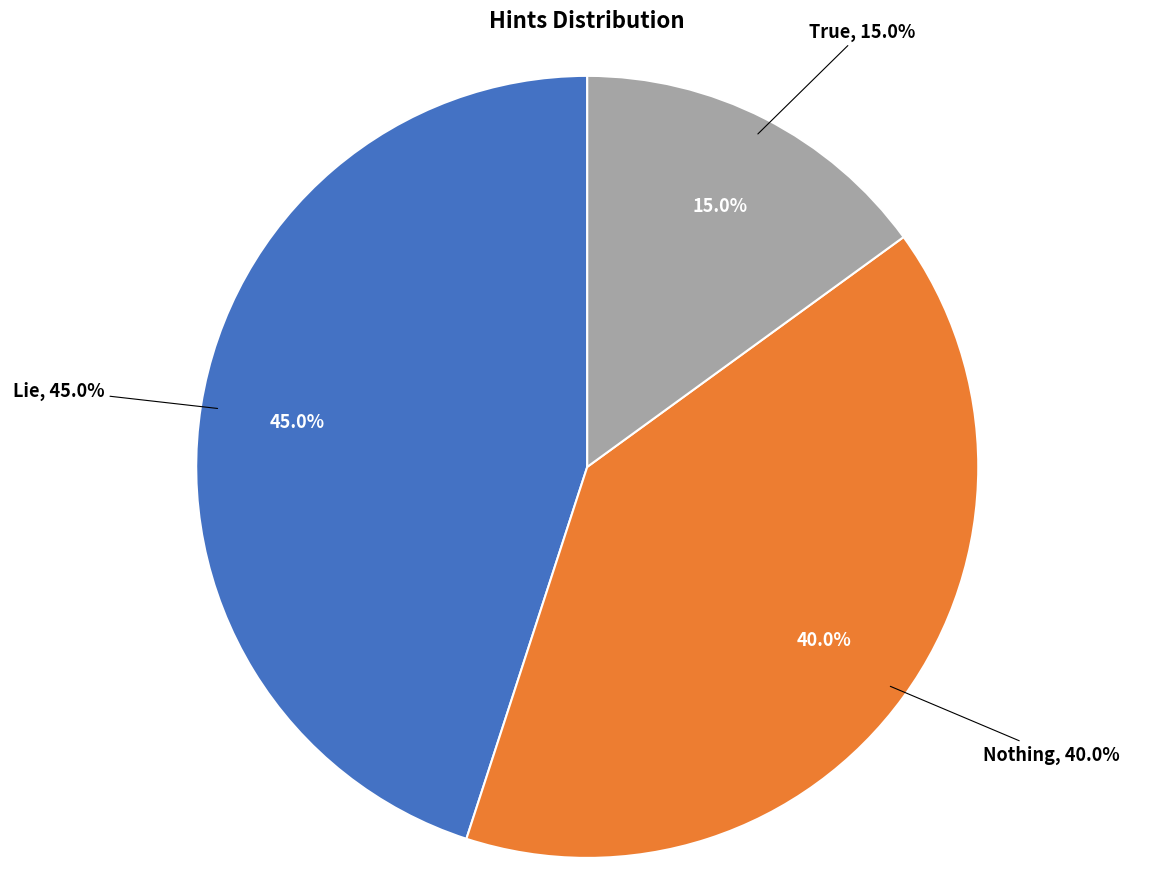

To the nearest percent, what portion does Nothing represent?

40%